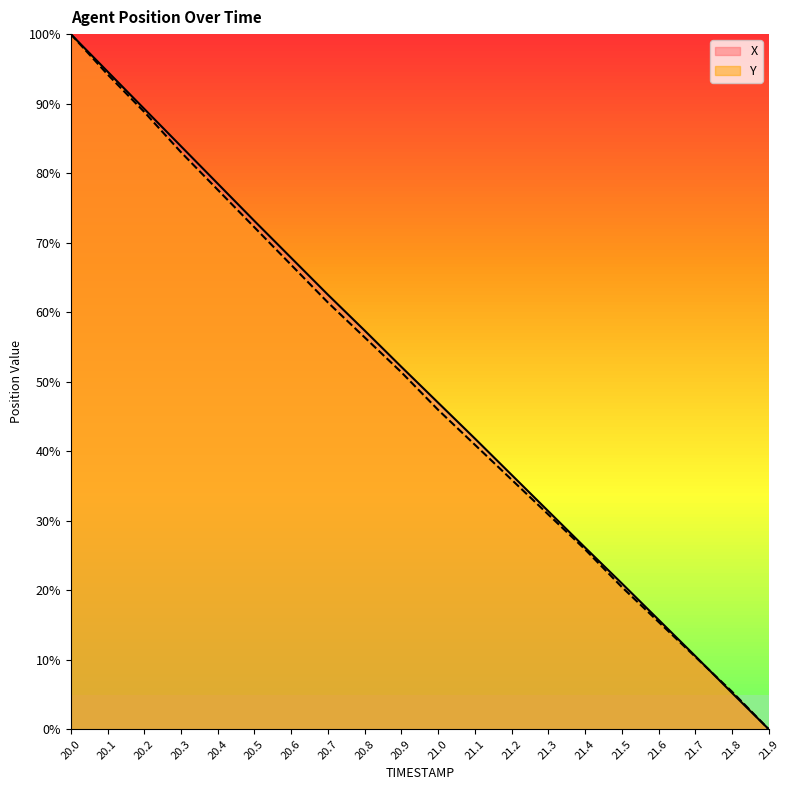

True or false: Y has a value of 169.3 at 20.0.

False